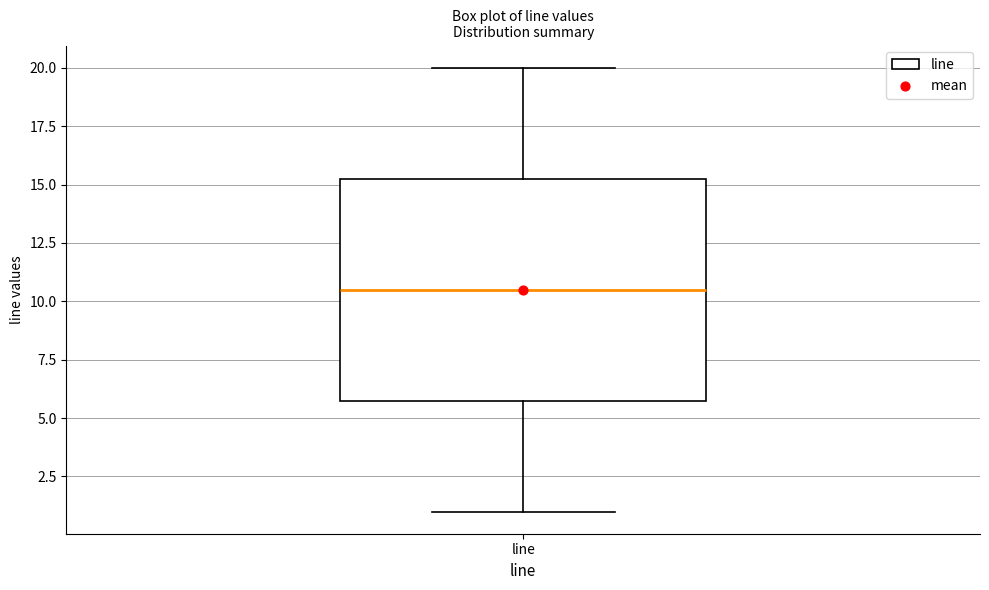

Transcribe this box plot: give where the median line is, the range the box spans, and where the two whiskers end, as read against the y-axis. The values are not printed on the chart, so give them approximately, as read against the axis.

median 10.5, box 6.0 to 15.5, whiskers 1.0 to 20.0